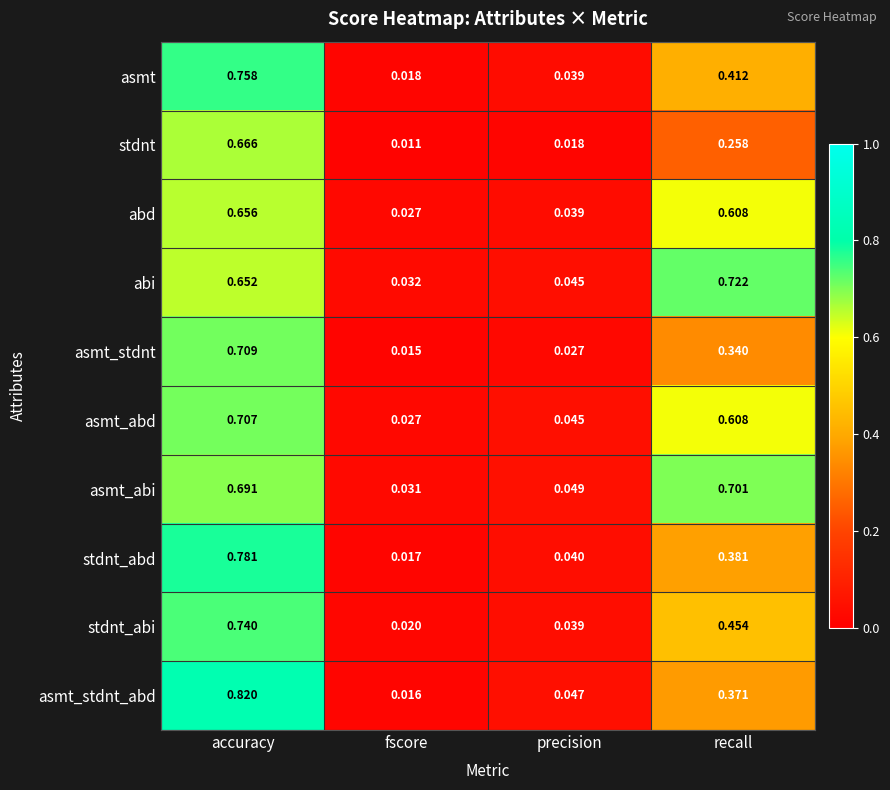

List the labels in order of stdnt_abi value, largest first.

accuracy, recall, precision, fscore